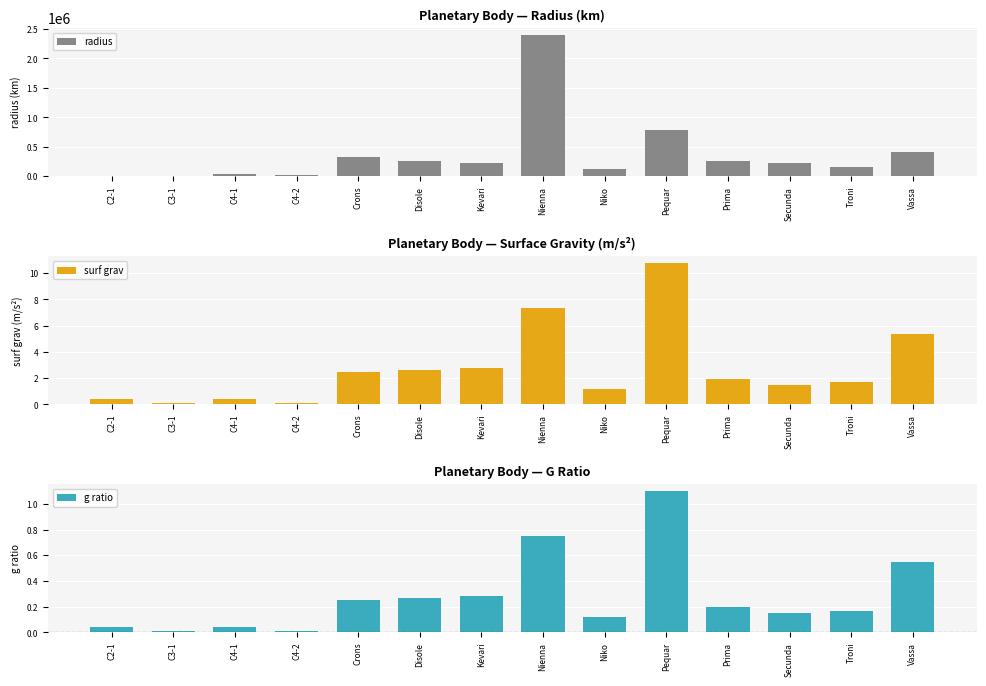

What is the spread (max minus min) of values at C2-1?

9150.0